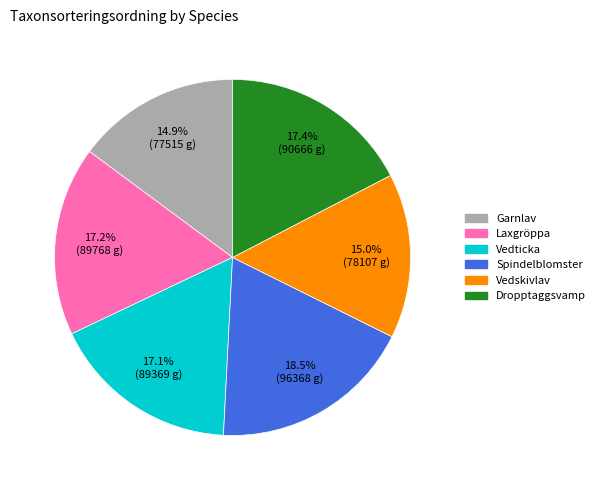

Does Vedticka represent more than half of the total?

No